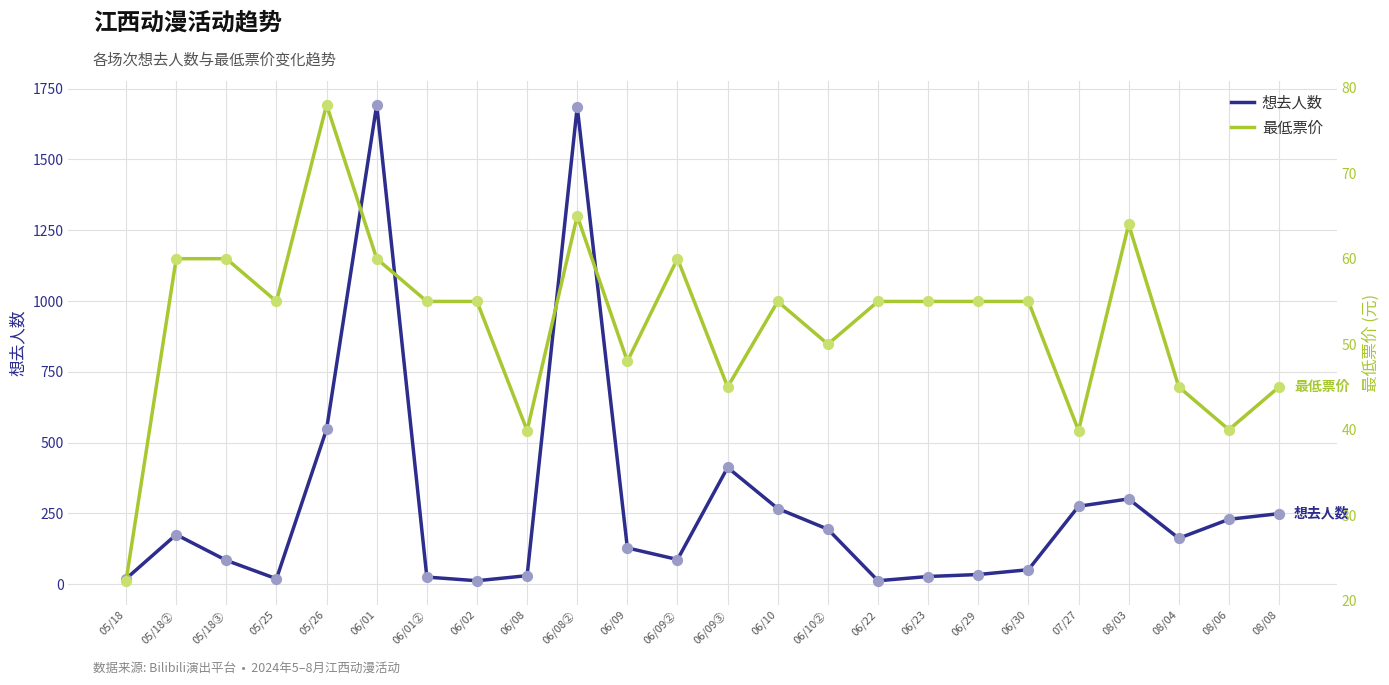

Which series has the largest Y range (max minus min)?

想去人数